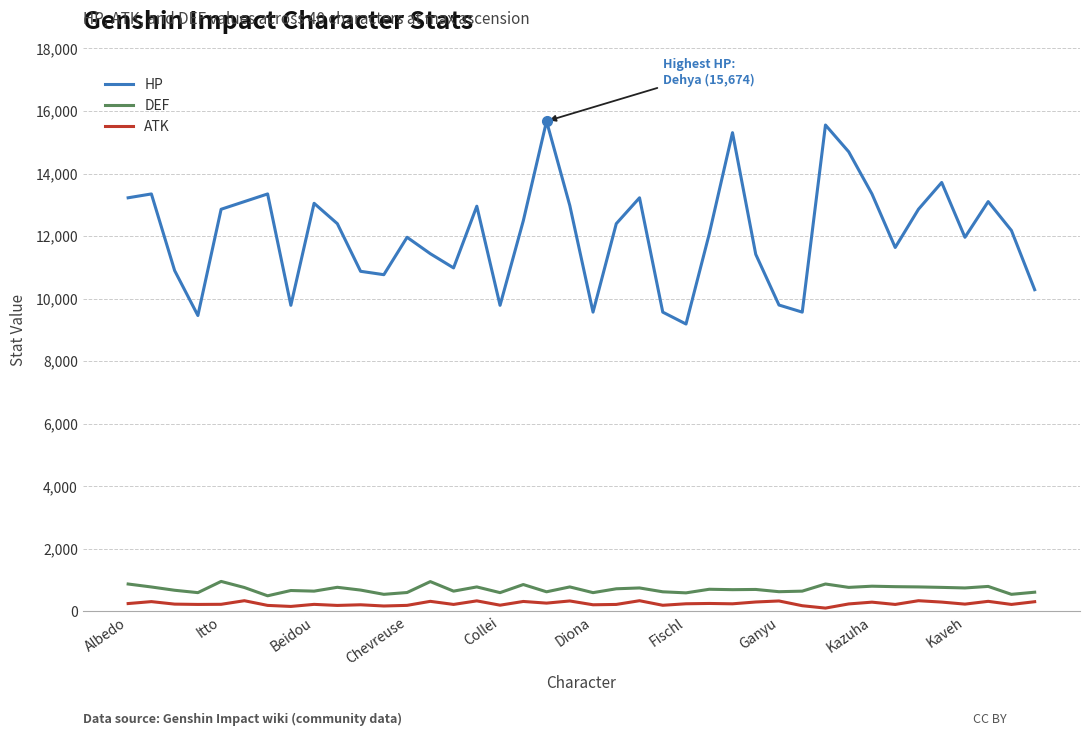

True or false: DEF and HP intersect in this chart.

False